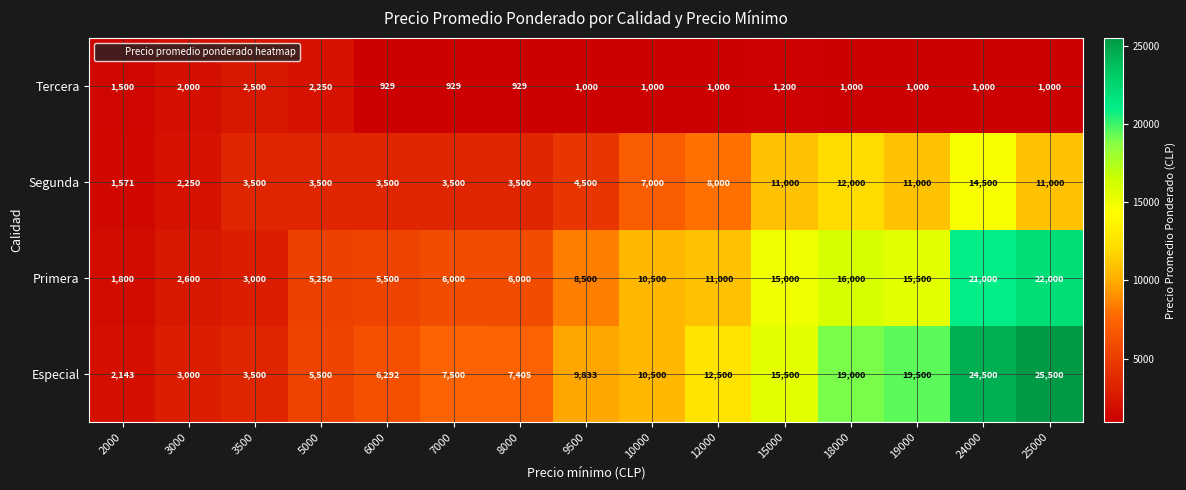

What is the approximate value of Primera at 6000, to the nearest 50?

5500